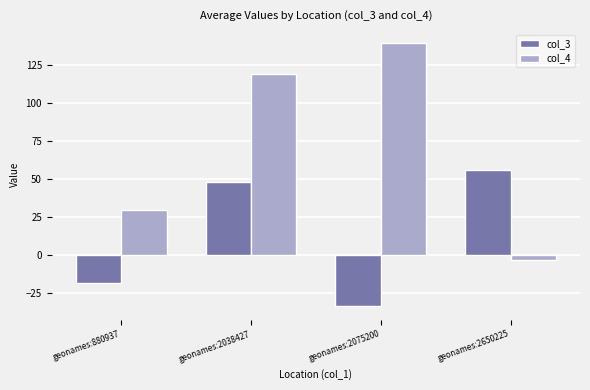

Which series has the largest total across all categories?

col_4